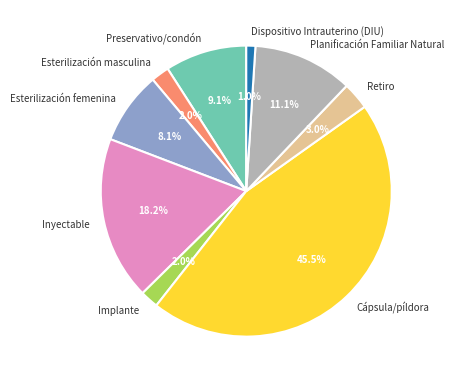

Does Retiro represent more than half of the total?

No